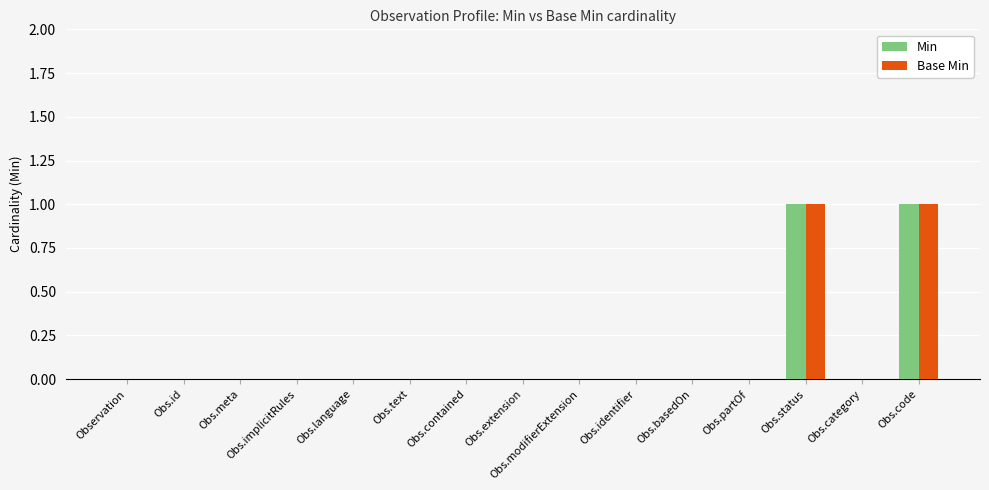

The value of Min at Obs.meta is -1. True or false?

False